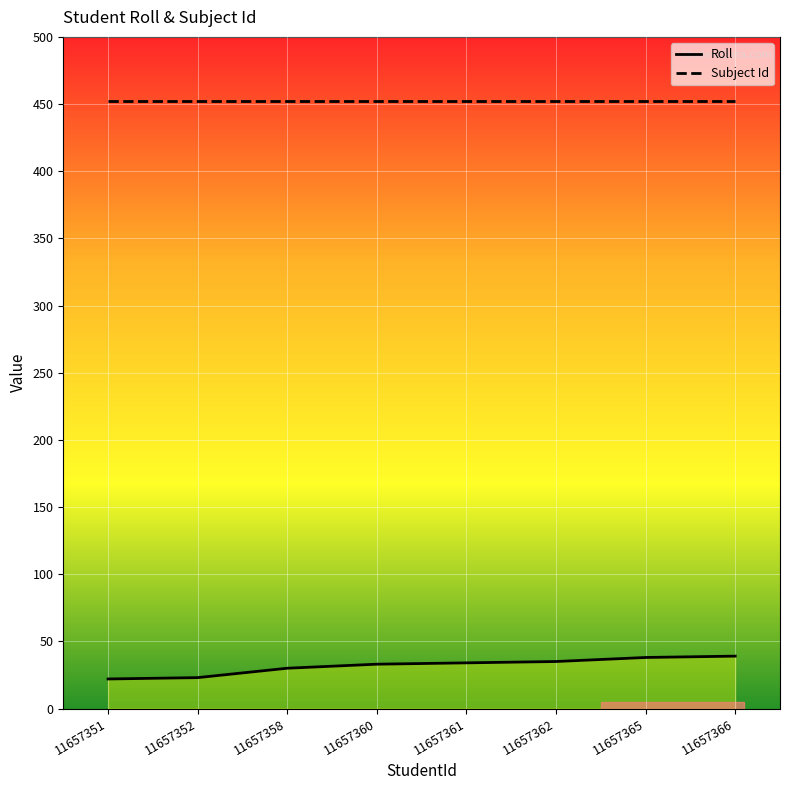

True or false: Roll and Subject Id intersect in this chart.

False